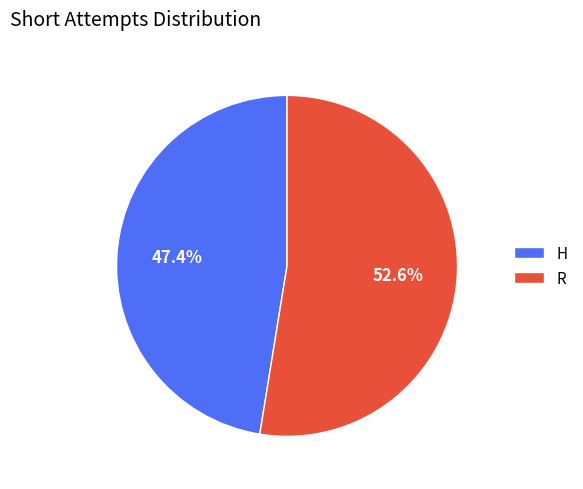

The R slice represents 40% of the pie. True or false?

False